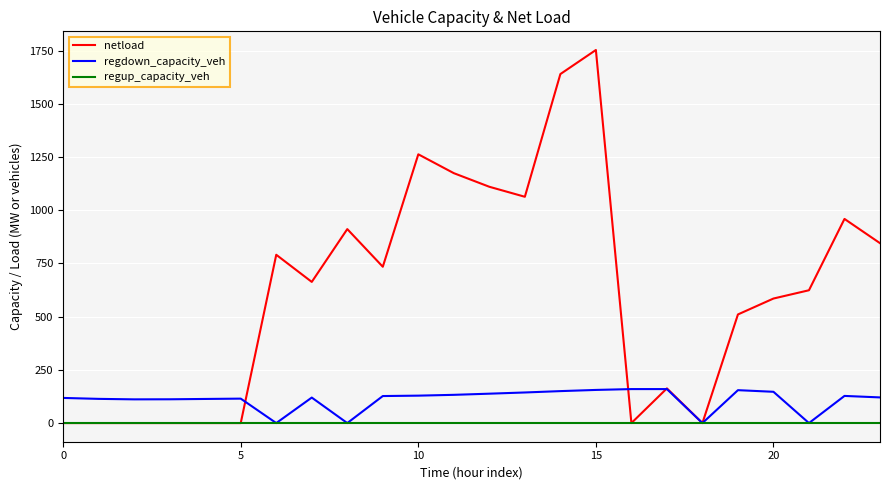

List the series in order of their overall mean, highest first.

netload, regdown_capacity_veh, regup_capacity_veh